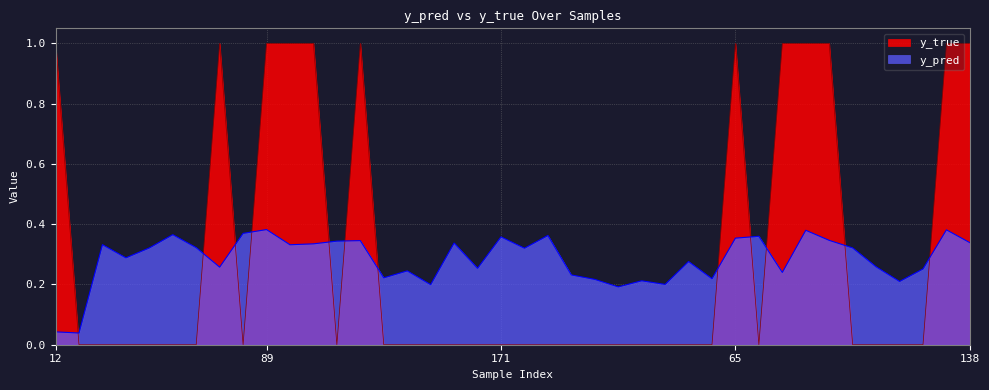

Reading left to right, extract all data points from this chart.

y_pred: 0.0	0.0	0.3	0.3	0.3	0.4	0.3	0.3	0.4	0.4	0.3	0.3	0.3	0.3	0.2	0.2	0.2	0.3	0.3	0.4	0.3	0.4	0.2	0.2	0.2	0.2	0.2	0.3	0.2	0.4	0.4	0.2	0.4	0.3	0.3	0.3	0.2	0.3	0.4	0.3
y_true: 1.0	0.0	0.0	0.0	0.0	0.0	0.0	1.0	0.0	1.0	1.0	1.0	0.0	1.0	0.0	0.0	0.0	0.0	0.0	0.0	0.0	0.0	0.0	0.0	0.0	0.0	0.0	0.0	0.0	1.0	0.0	1.0	1.0	1.0	0.0	0.0	0.0	0.0	1.0	1.0